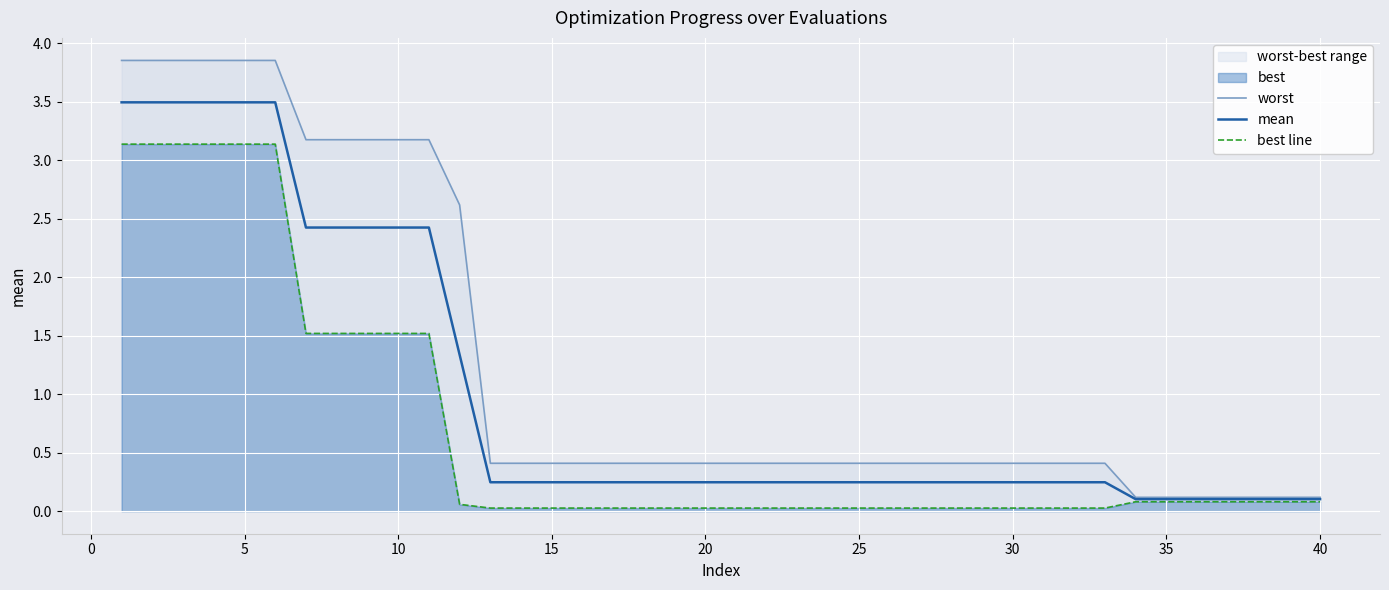

What is the maximum value for mean?

3.5